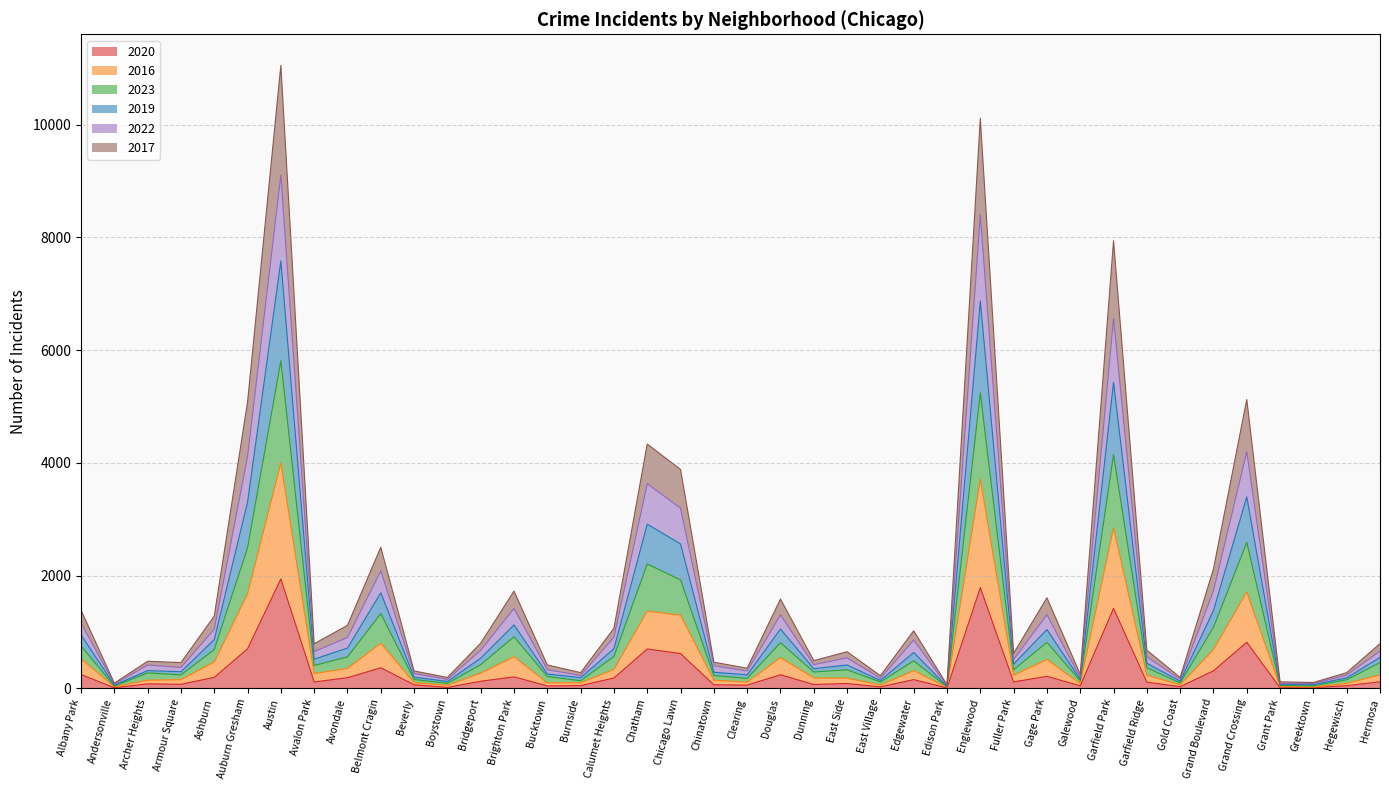

In 2023, how many points are higher than both neighbors (excluding endpoints)?

12